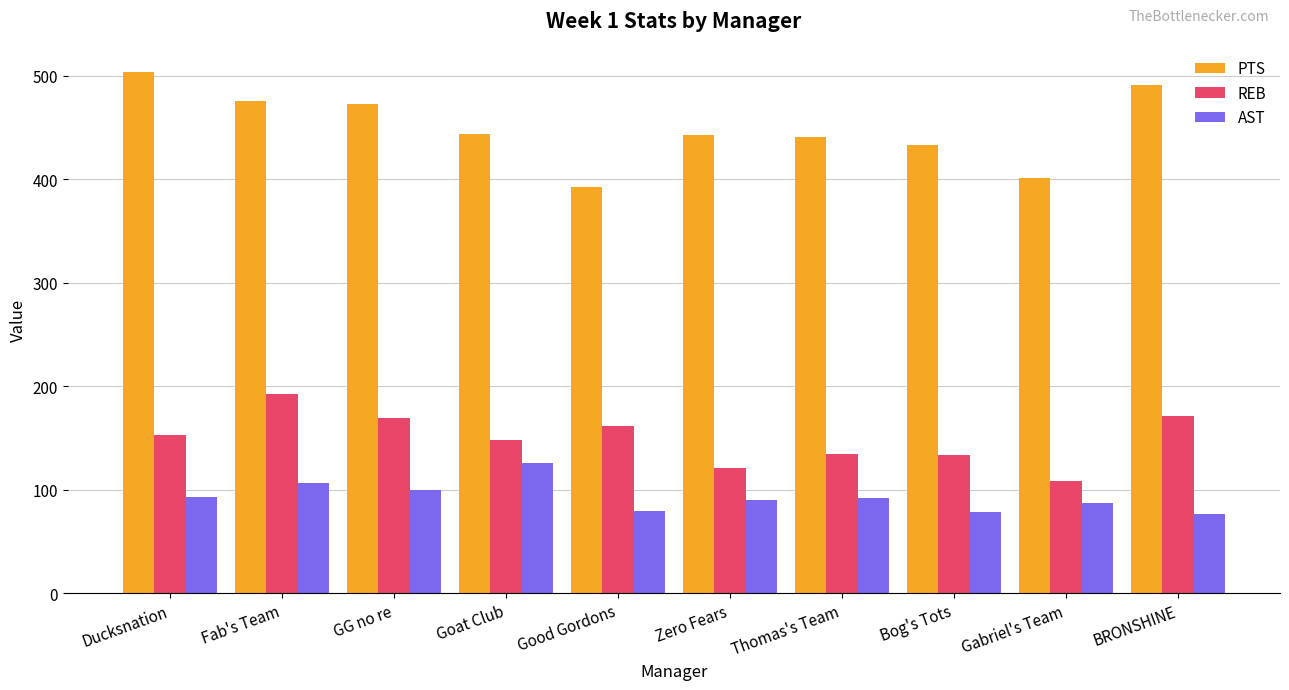

What is the smallest value displayed?

76